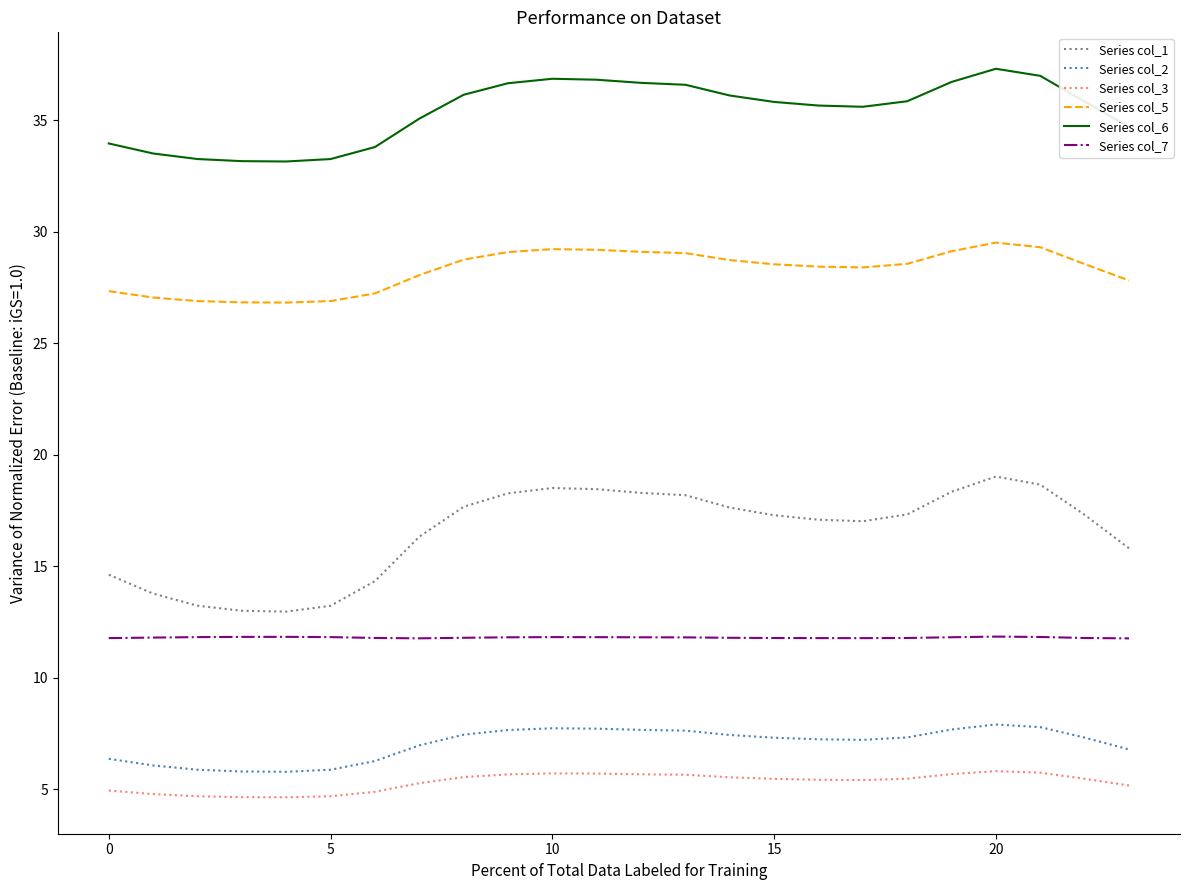

What is the difference between the maximum and minimum values in the Series col_7 series?

0.1